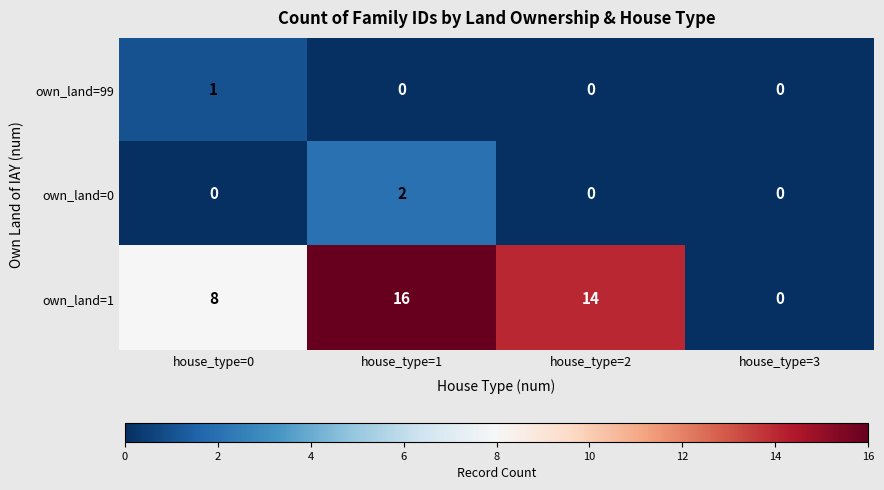

At which label does own_land=1 first exceed 14?

house_type=1